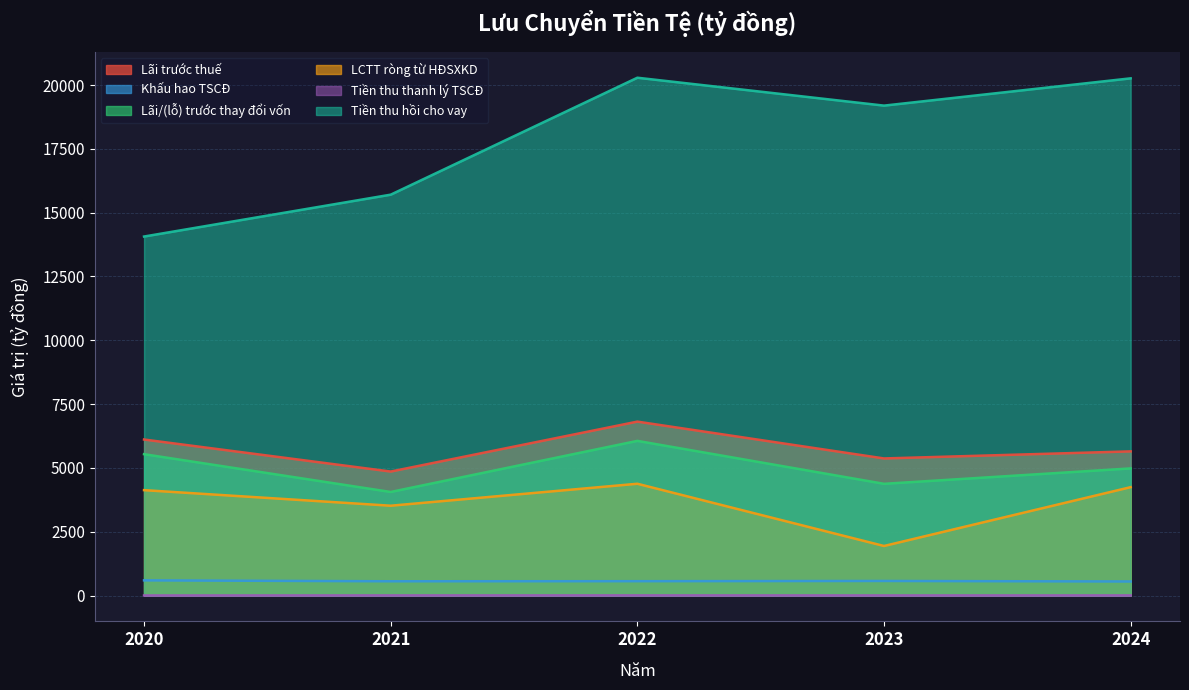

Count the number of data series in this chart.

6